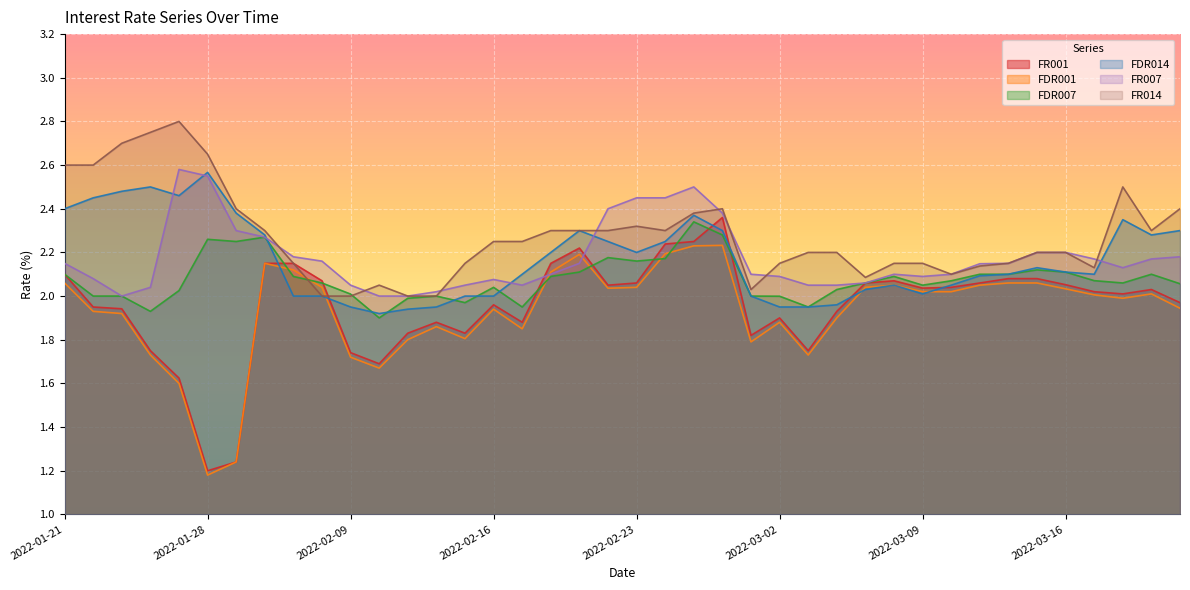

Rank the series by their maximum value, from lowest to highest.

FDR001, FDR007, FR001, FDR014, FR007, FR014